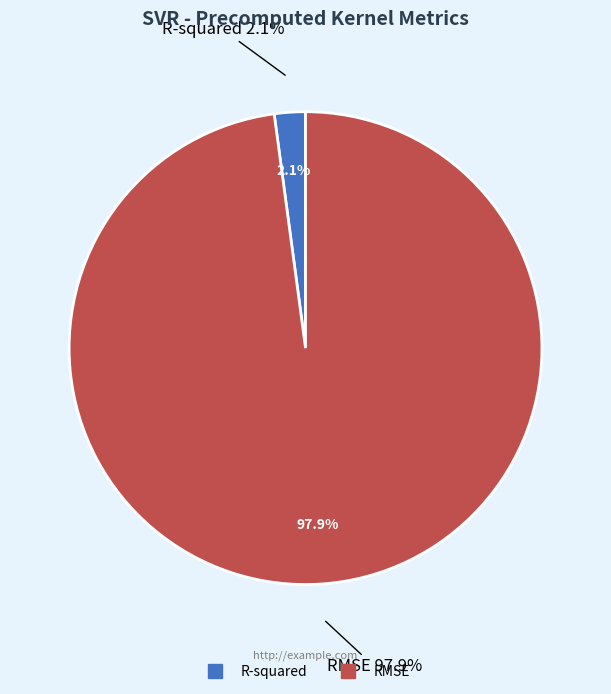

How much of the chart is everything except RMSE?

2.1%